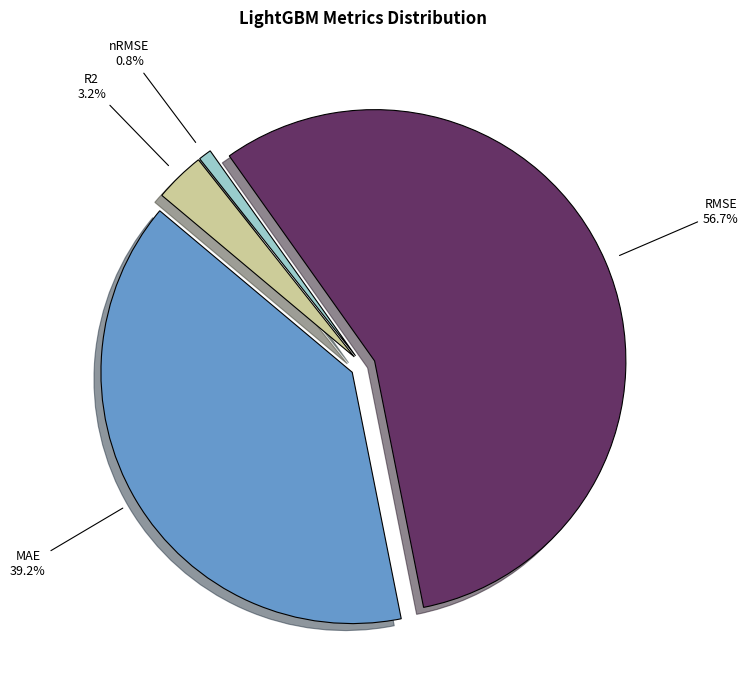

Which slice is the smallest?

nRMSE